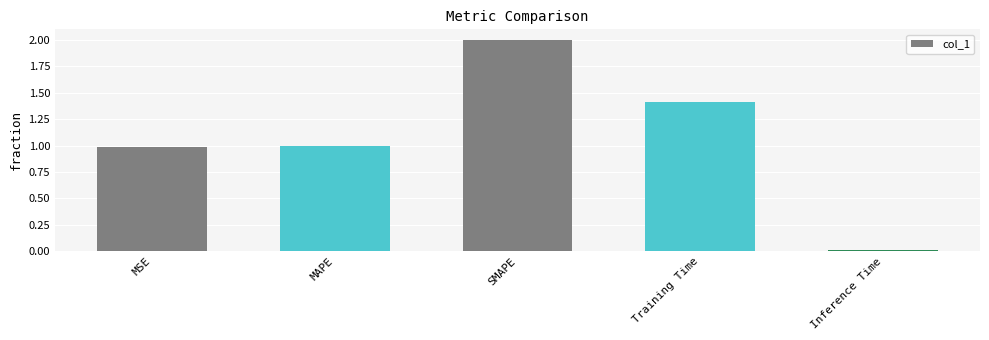

What is the value of the 1st bar from the left?

1.0